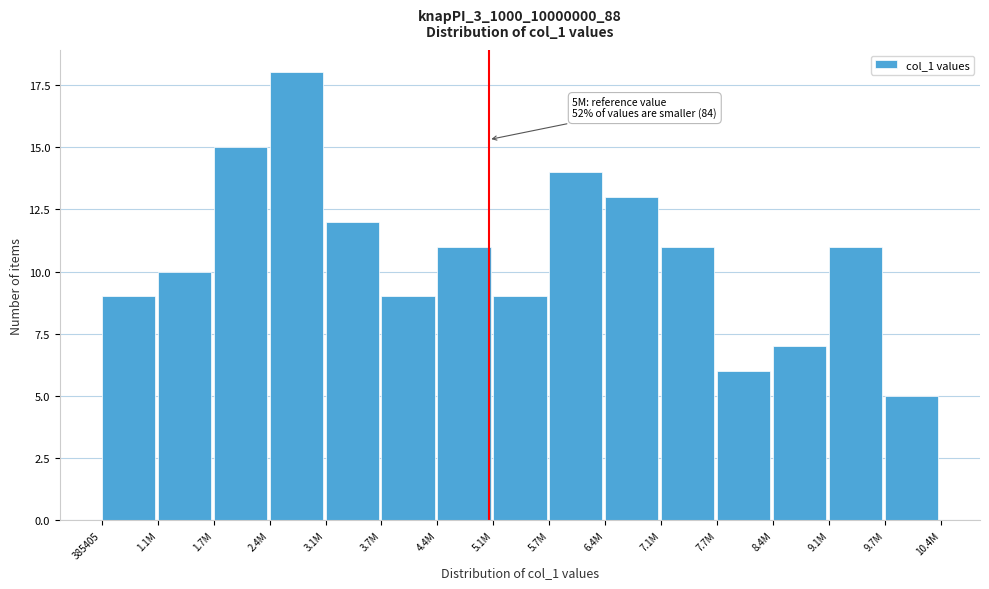

Reading left to right, transcribe all the data shown in this chart.

385405=9	1.1M=10	1.7M=15	2.4M=18	3.1M=12	3.7M=9	4.4M=11	5.1M=9	5.7M=14	6.4M=13	7.1M=11	7.7M=6	8.4M=7	9.1M=11	9.7M=5